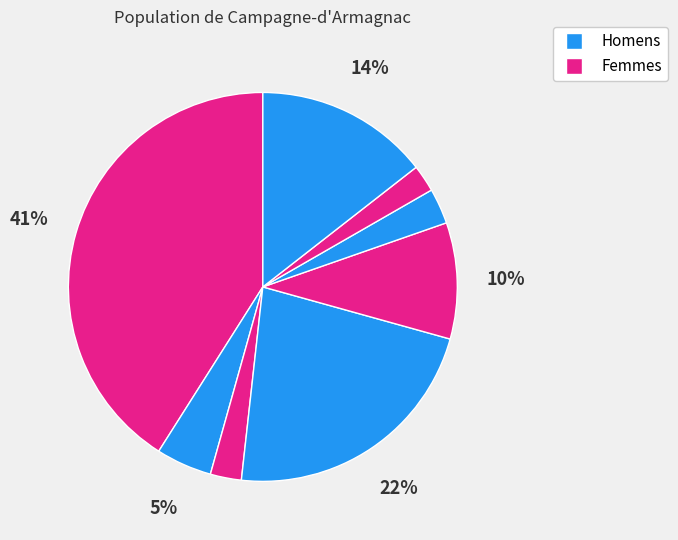

How many segments does this pie chart have?

8